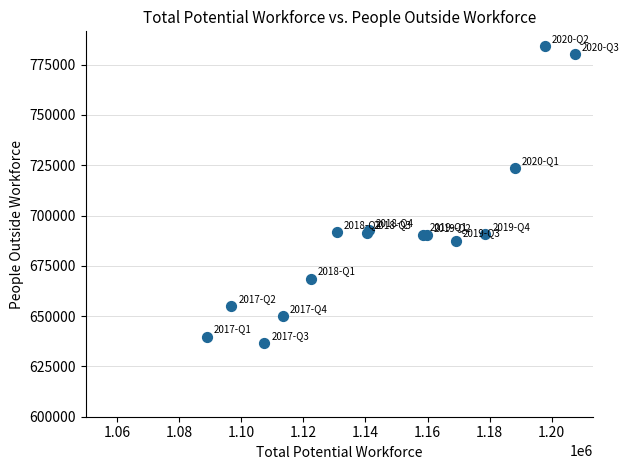

What Y value in the scatter plot is closest to 710361?

723600.0